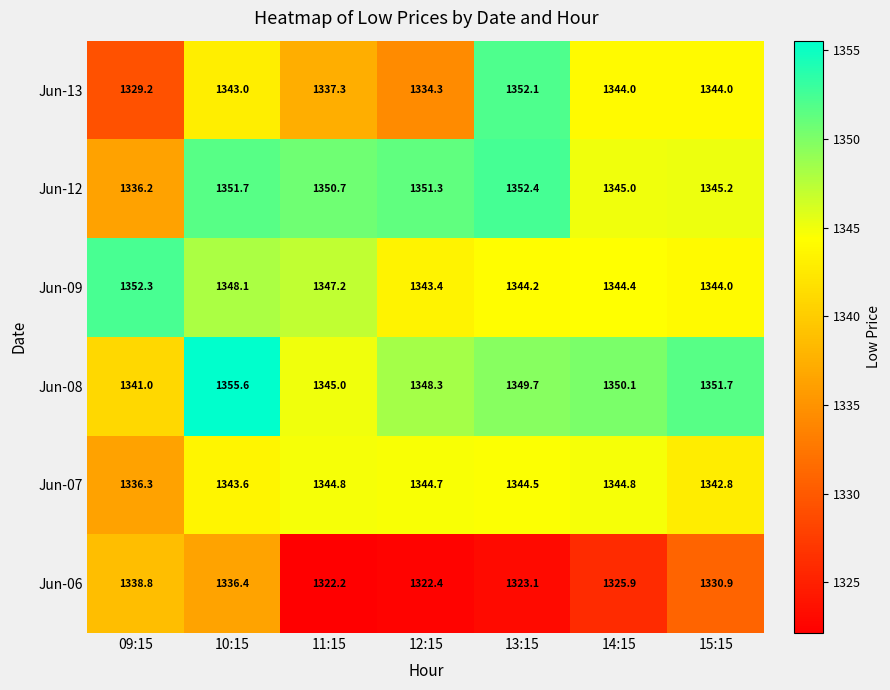

Is it true that Jun-12 equals 2120.7 at 09:15?

False